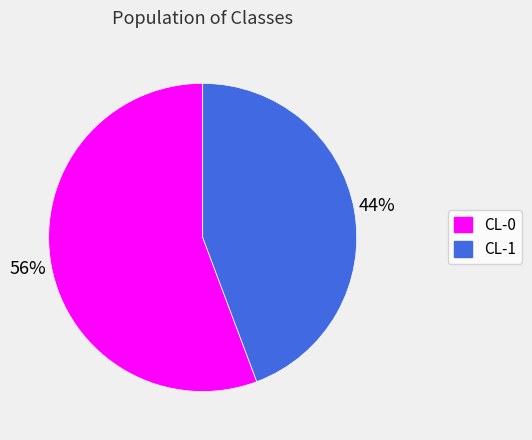

To the nearest percent, what is the combined percentage of CL-0 and CL-1?

100%